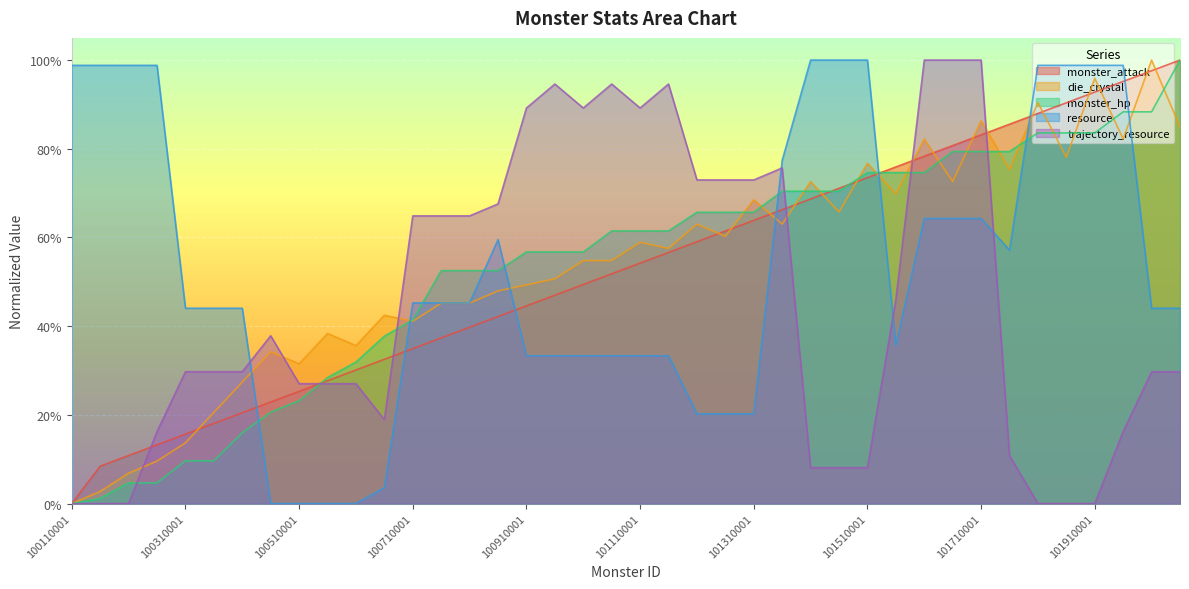

True or false: monster_attack has a value of 0.4 at 100910001.

True